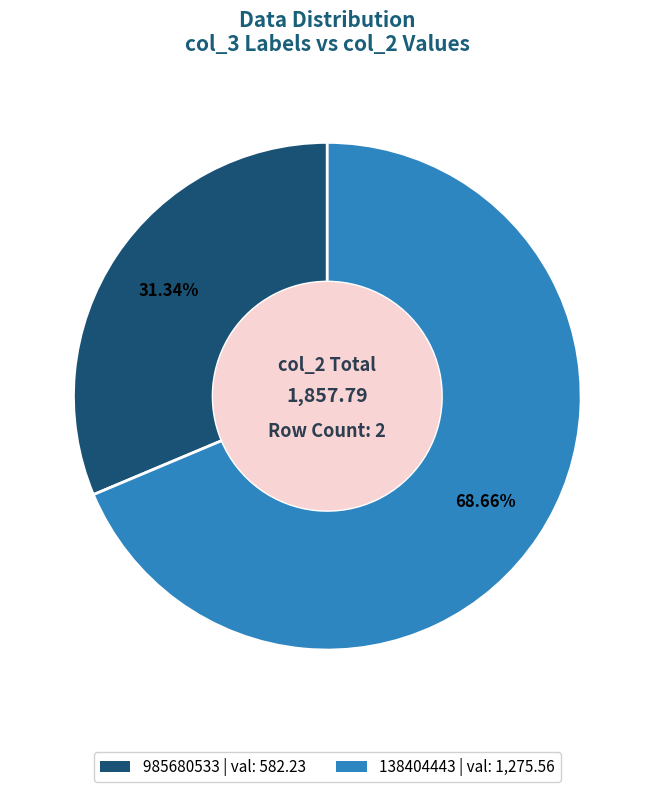

Does any single category account for the majority?

Yes